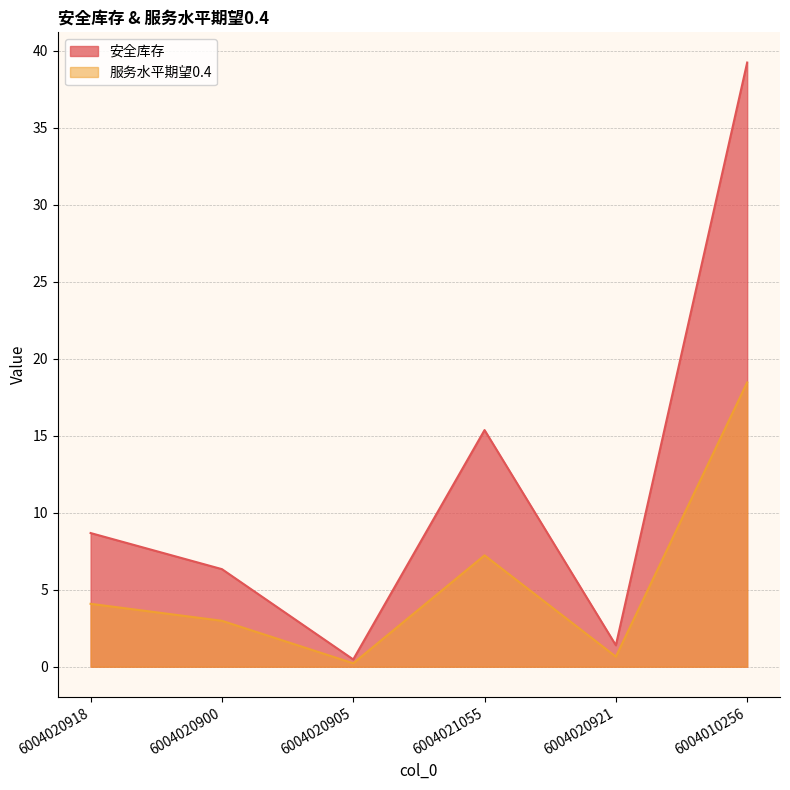

True or false: 安全库存 and 服务水平期望0.4 intersect in this chart.

False